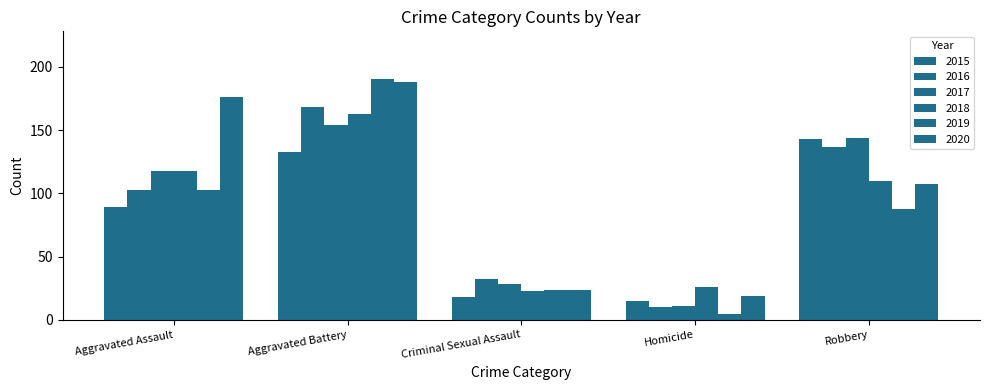

Which category has the lowest value across all series?

Homicide